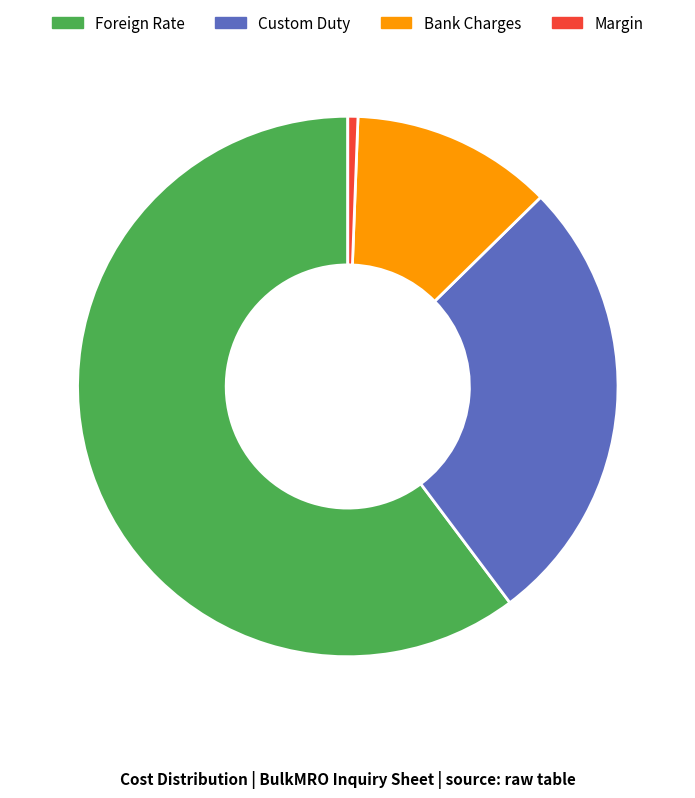

How many segments does this pie chart have?

4